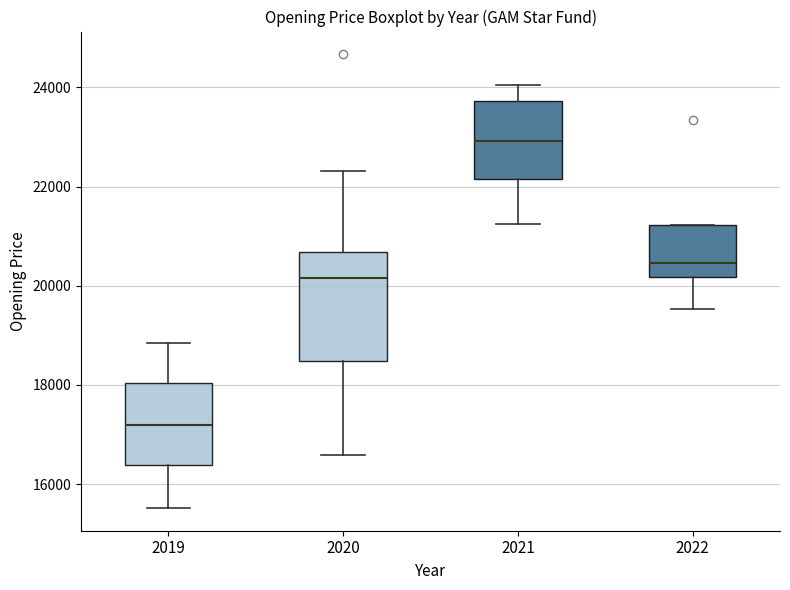

Which box's median line is the highest?

2021